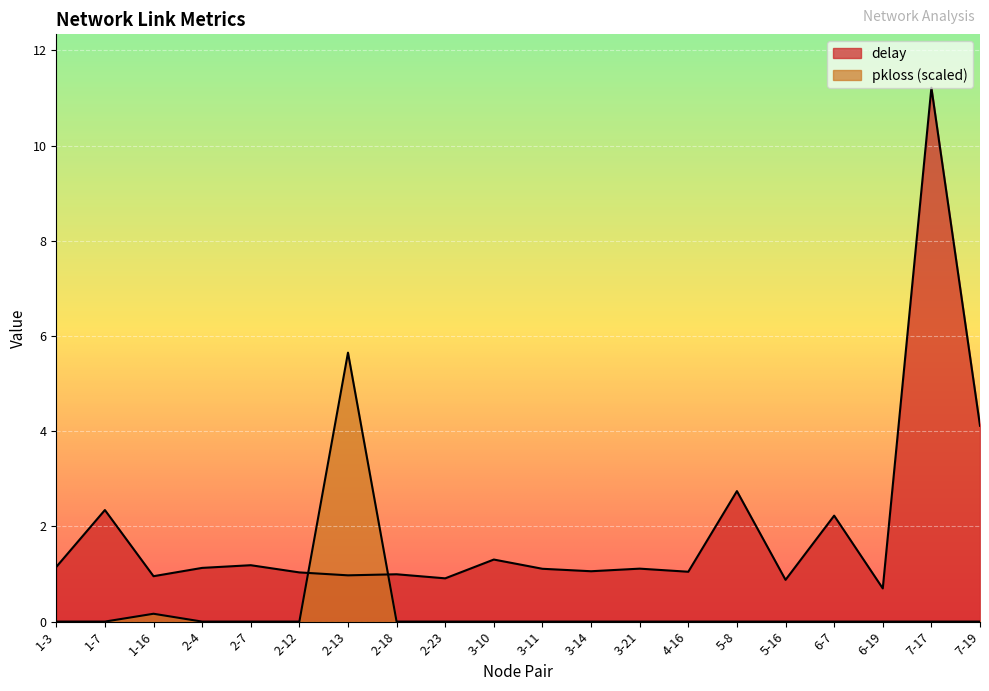

How many lines are shown in the chart?

2